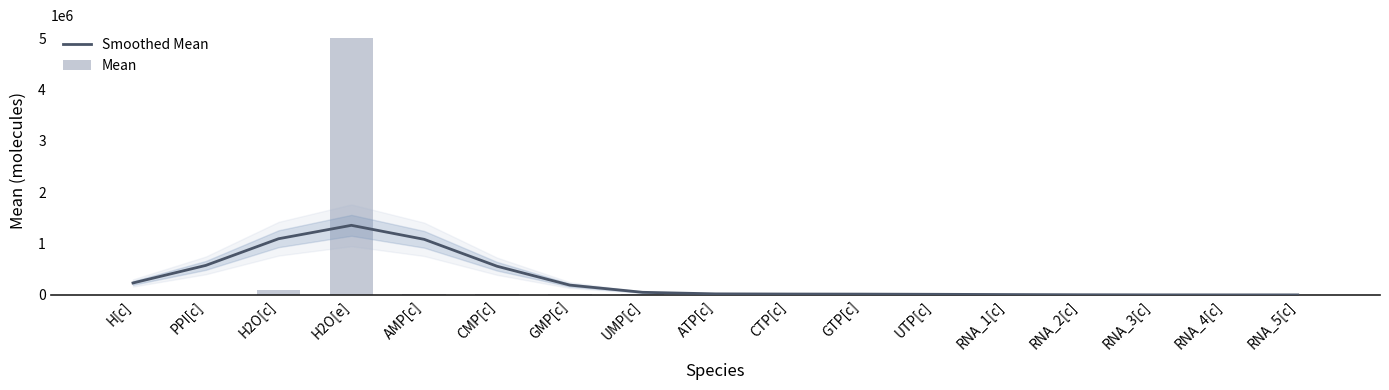

What is the minimum value shown in the chart?

1000